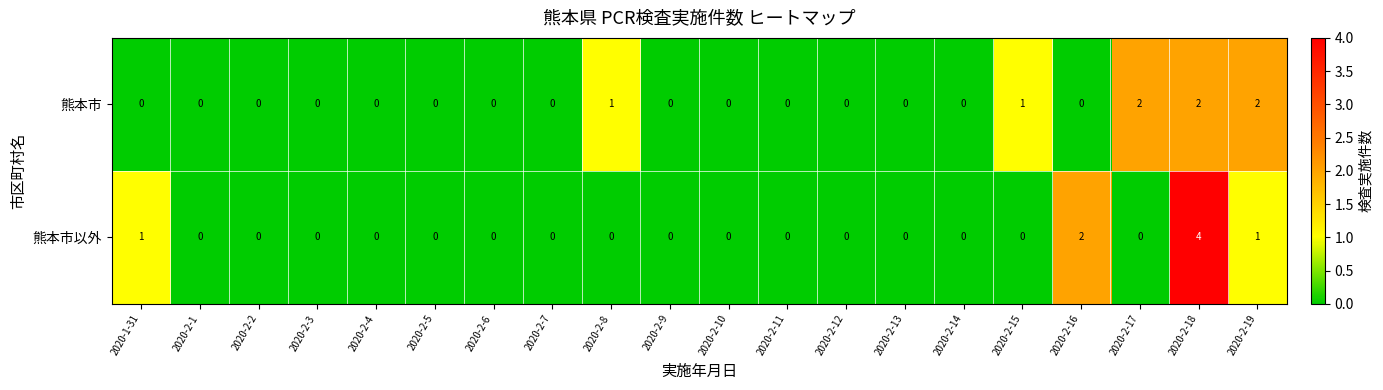

How many 熊本市 values are between 0 and 1?

17